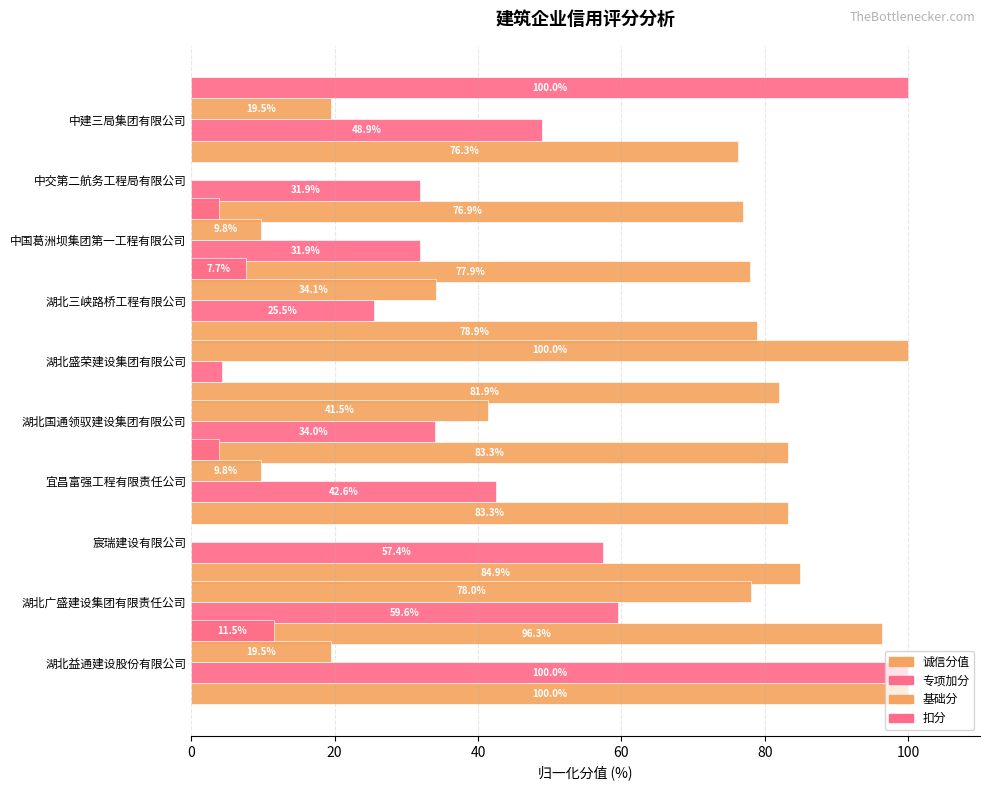

List the series in order of their overall mean, lowest first.

扣分, 基础分, 专项加分, 诚信分值